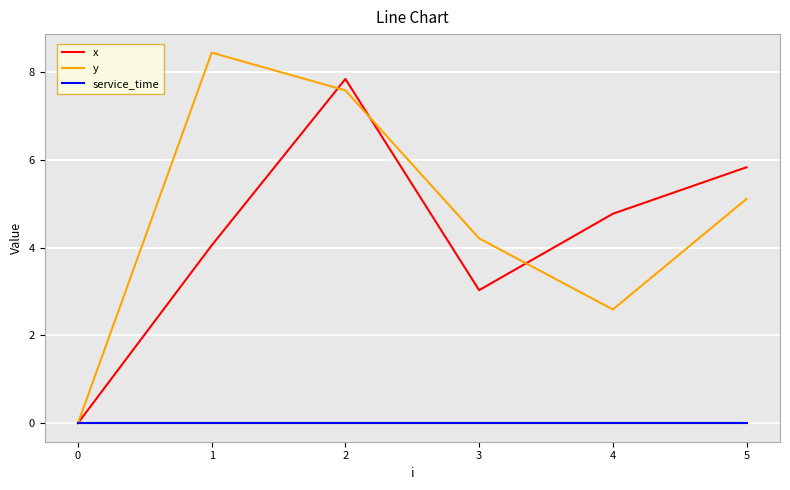

The value of x at 4 is 2.6. True or false?

False